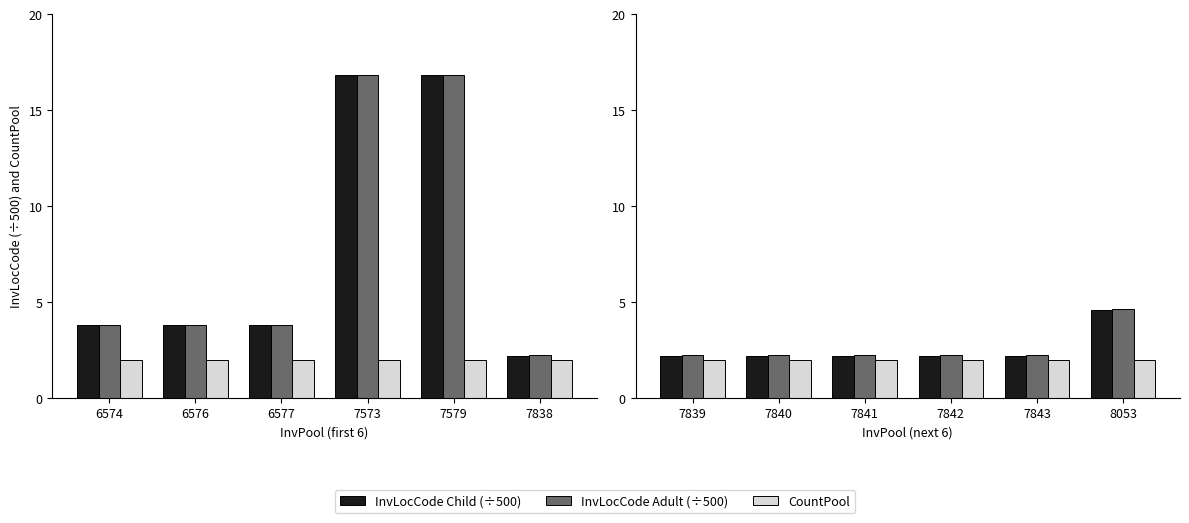

What is the lowest value of the InvLocCode Child (÷500) series?

2.2